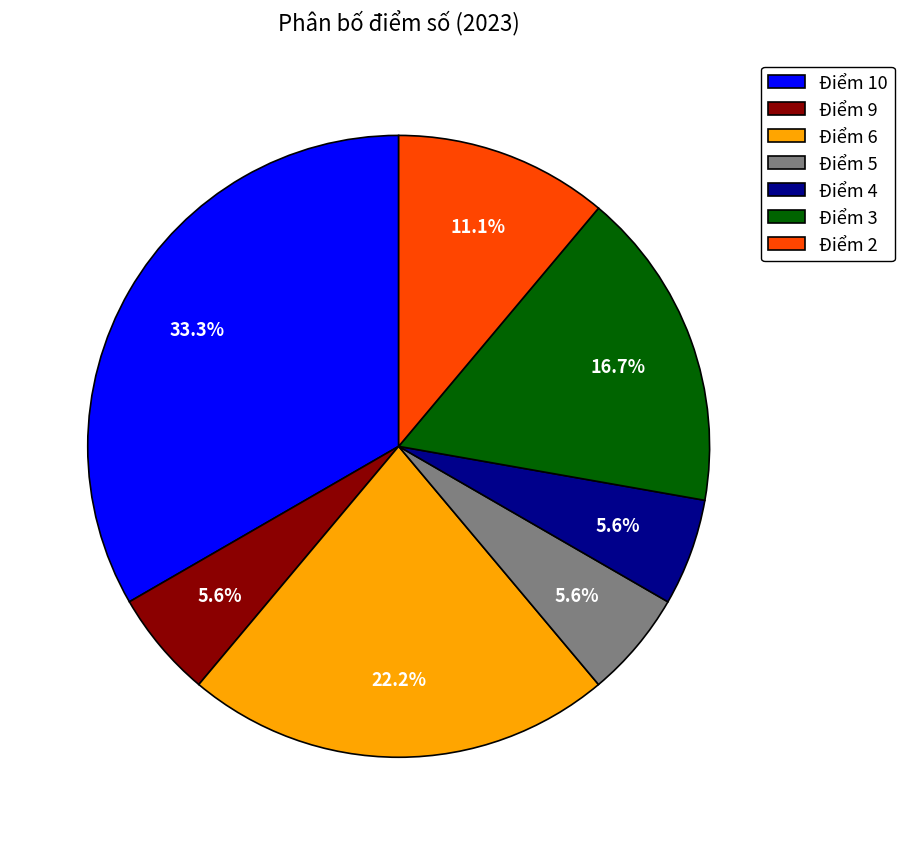

Does Điểm 4 represent more than half of the total?

No